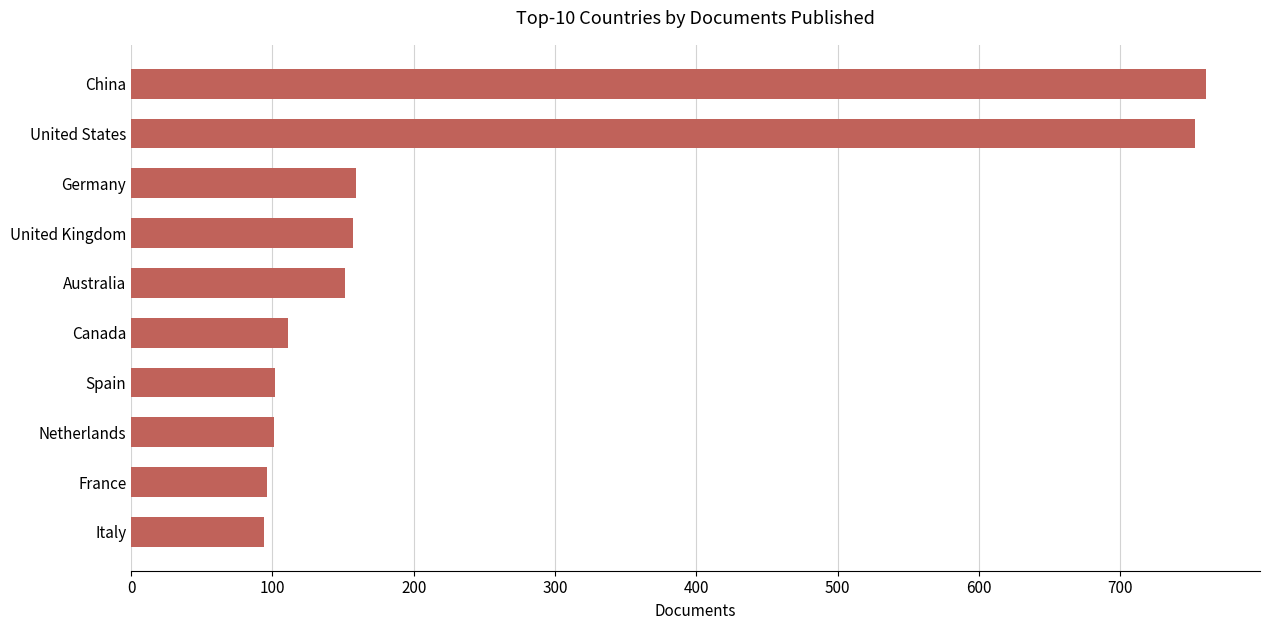

What is the sum of all values?

2485